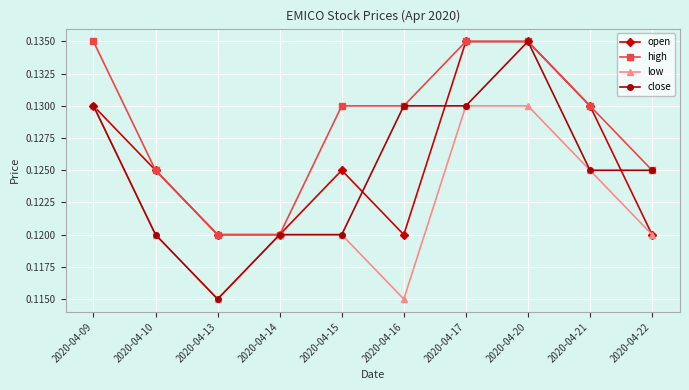

How many close values are between 0 and 1?

10